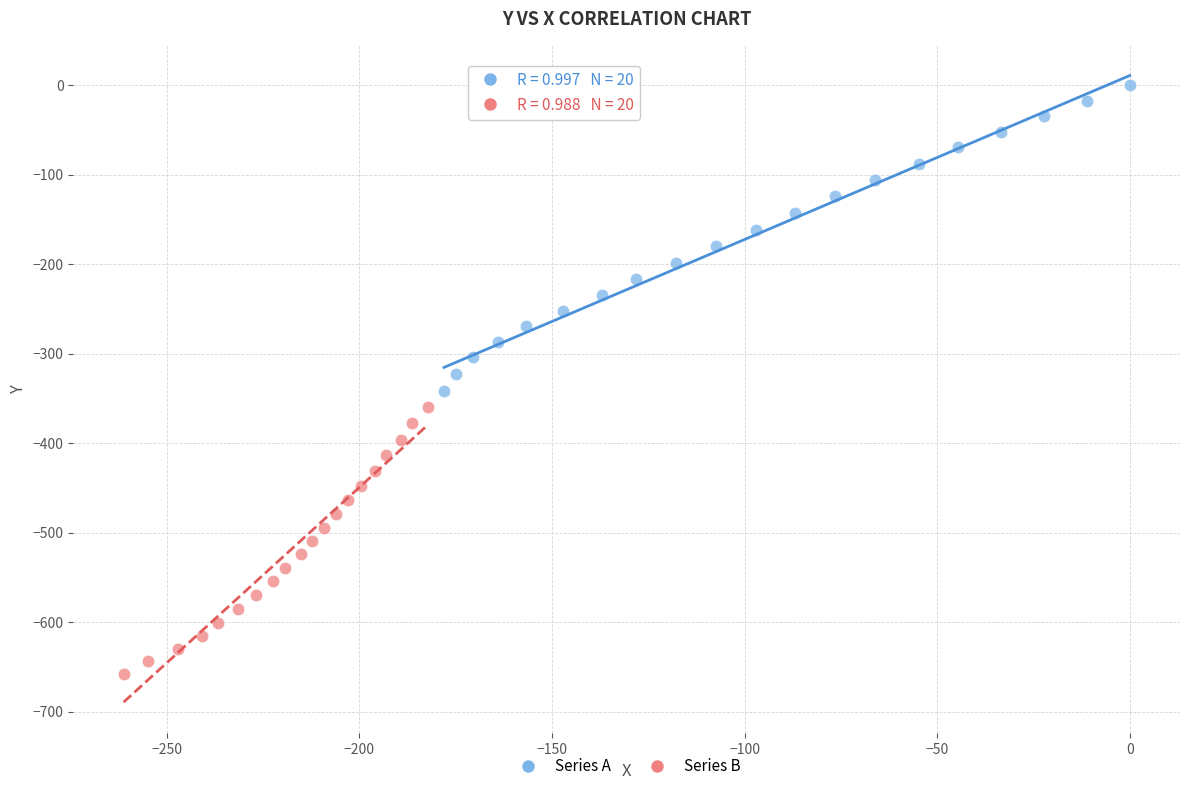

Which series has the largest Y range (max minus min)?

Series A